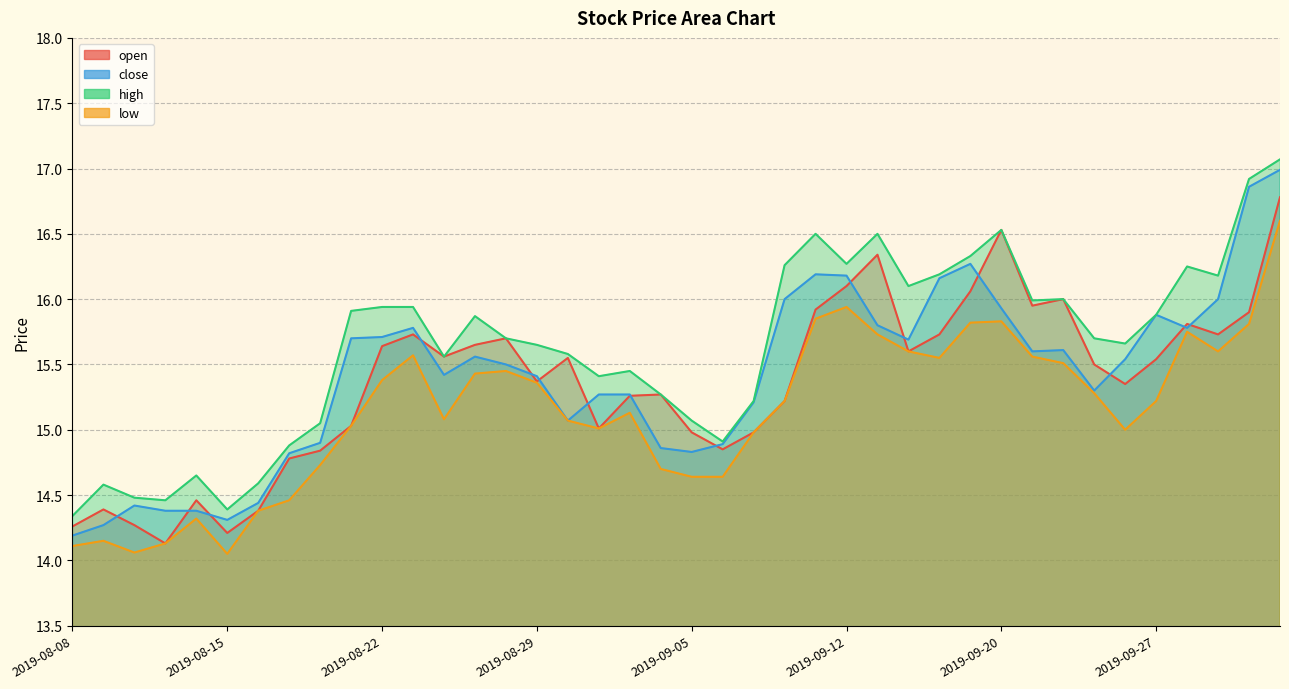

What is the smallest value displayed?

14.1